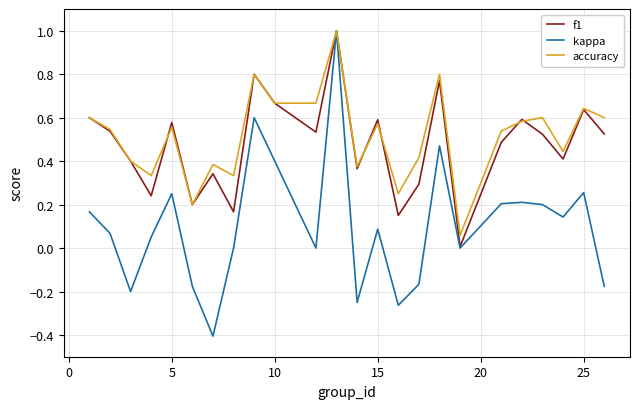

Which series has the widest spread of values?

kappa